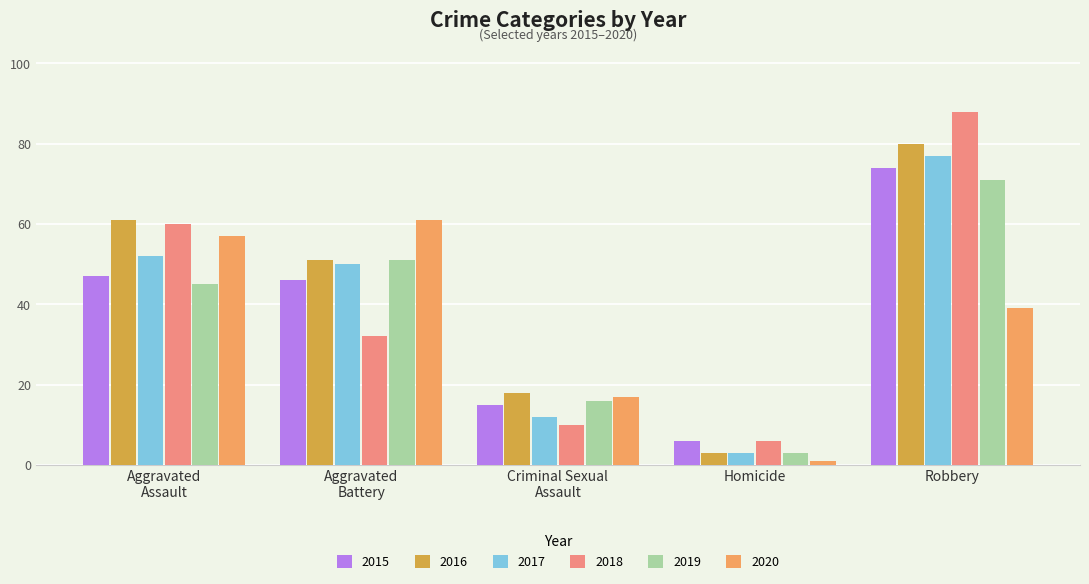

The 2015 series shows 74 at Robbery. True or false?

True